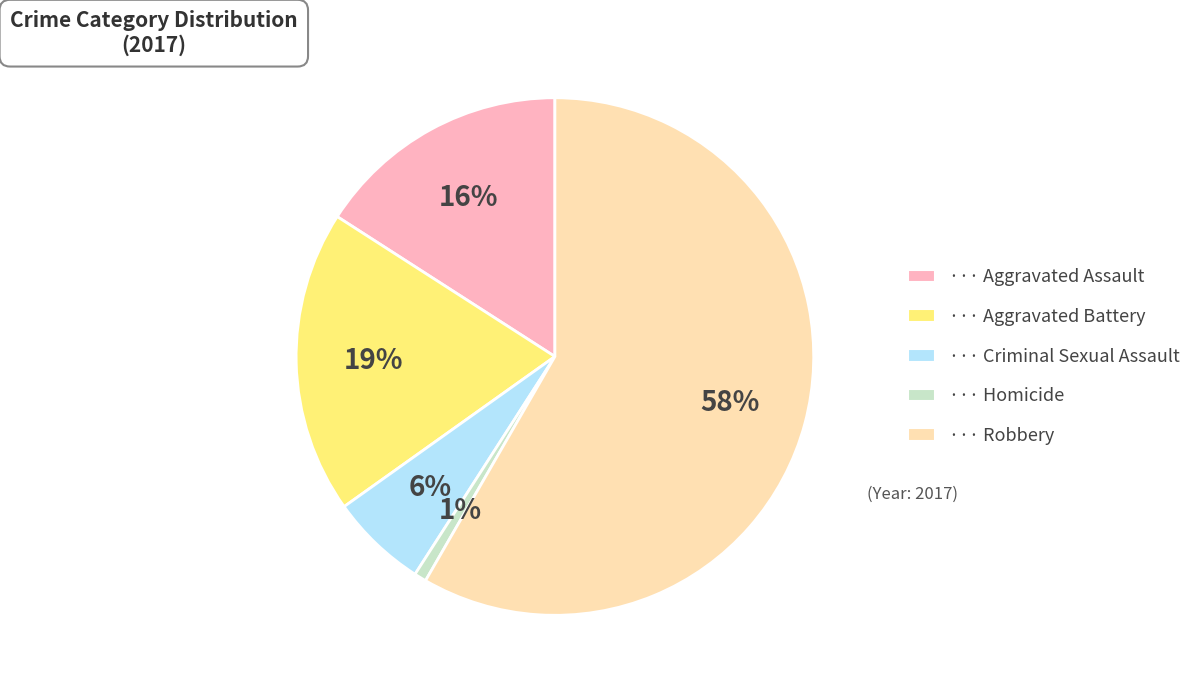

Does any single category account for the majority?

Yes